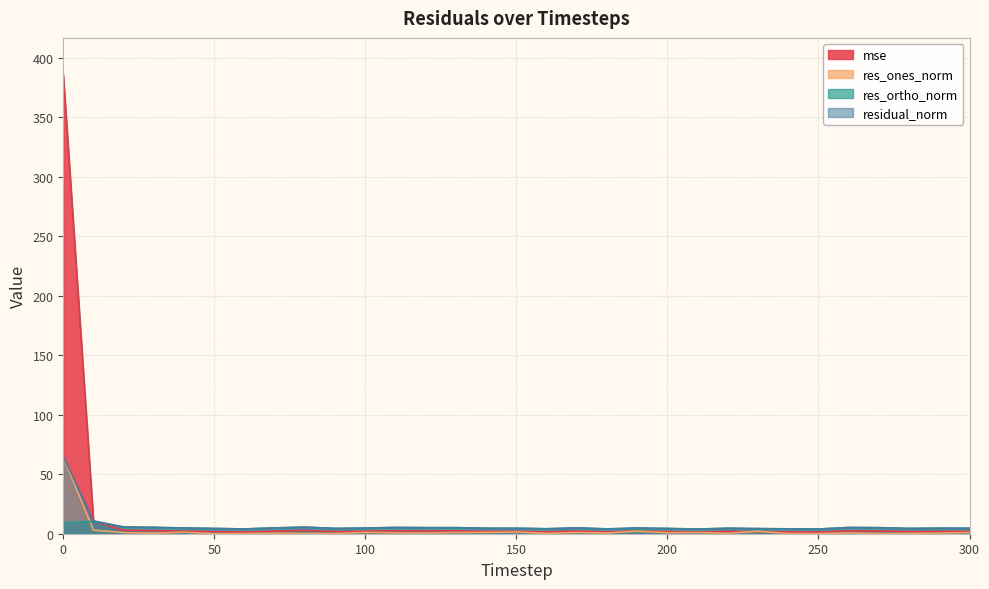

What is the sum of the mse values at 260 and 130?

4.9